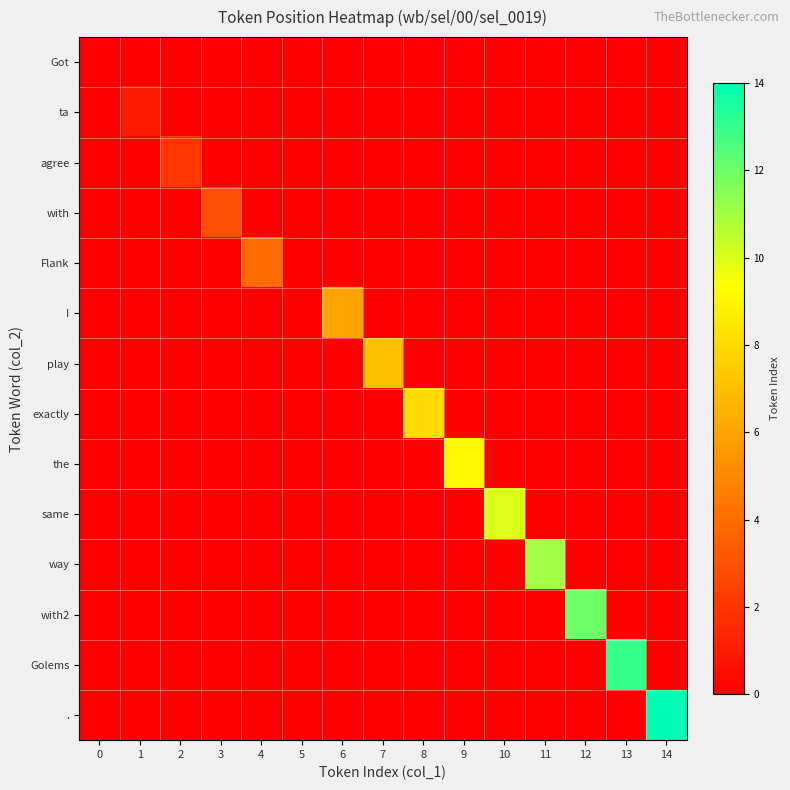

At how many categories does at least one series exceed 11?

3